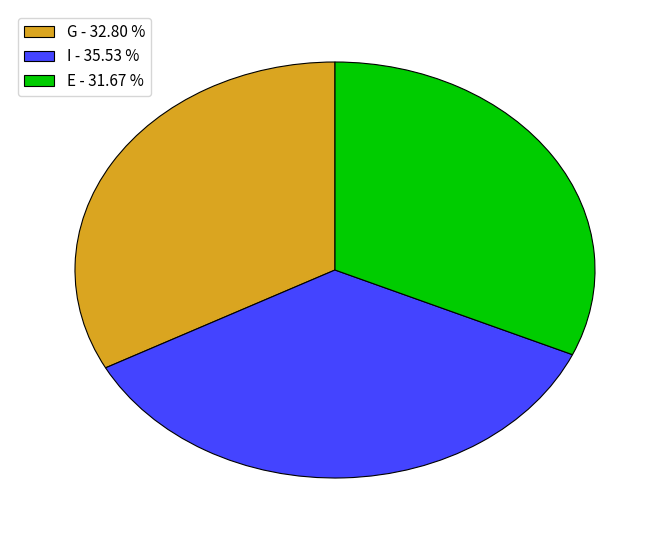

Which category has the smallest portion of the pie?

E